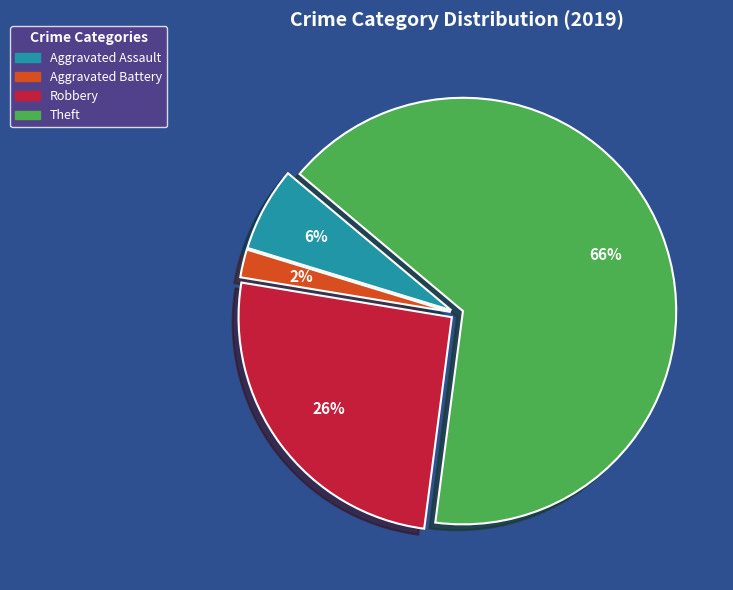

Which slice is the smallest?

Aggravated Battery